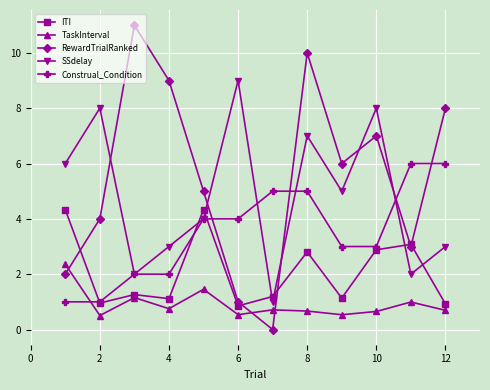

List the series in order of their peak value, lowest first.

TaskInterval, ITI, Construal_Condition, SSdelay, RewardTrialRanked